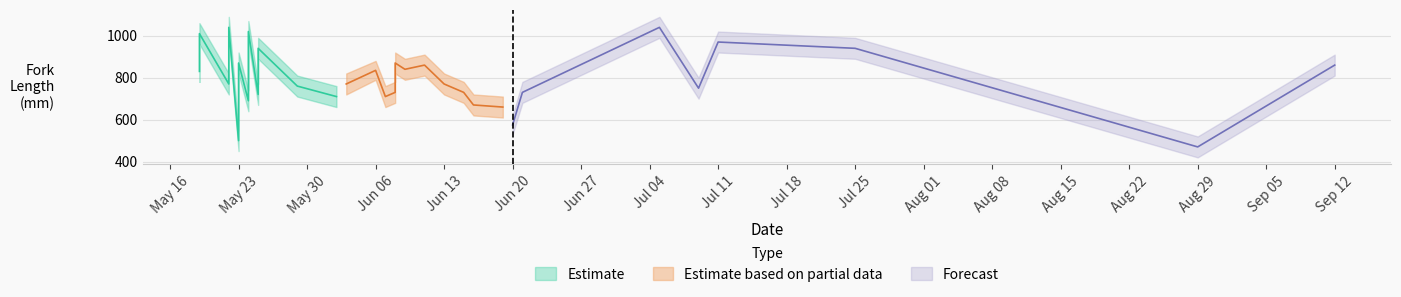

What is the total value across all series at 2017-05-22?

1541.7